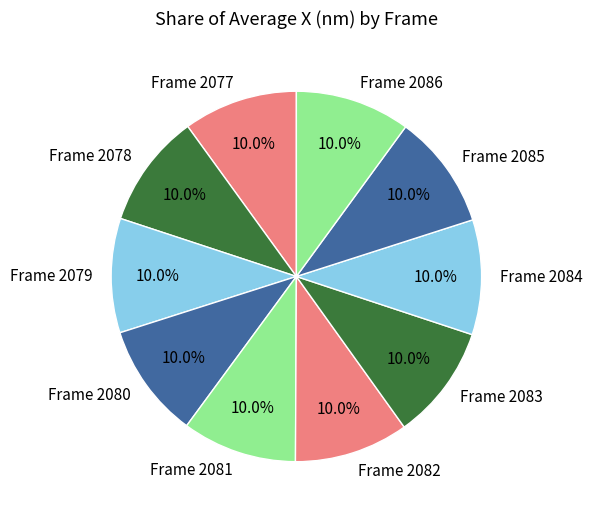

What percentage is the Frame 2084 slice, to the nearest percent?

10%